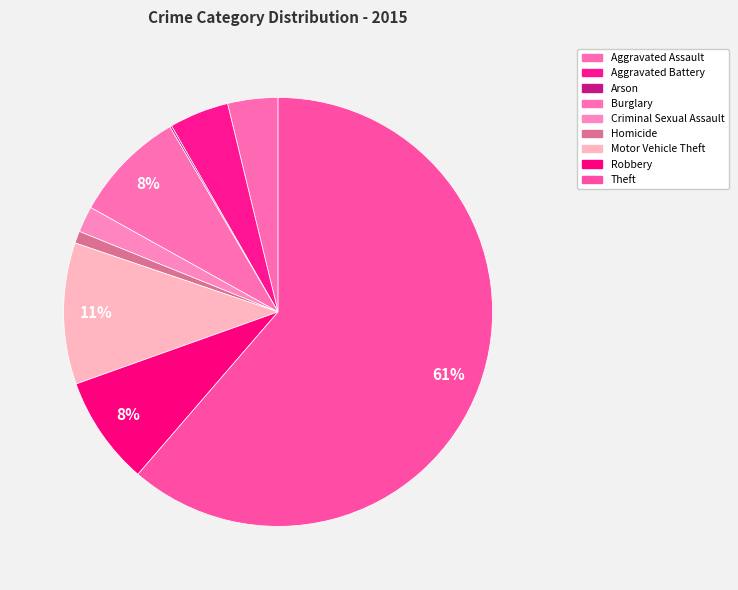

Is Arson the majority of the pie?

No